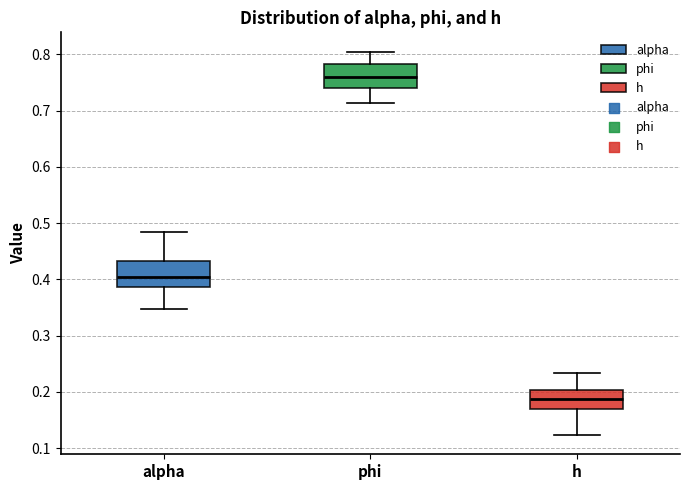

Which box's median line is the lowest?

h